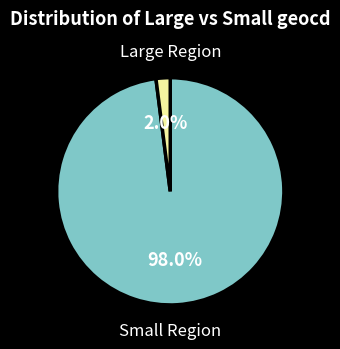

How many segments does this pie chart have?

2